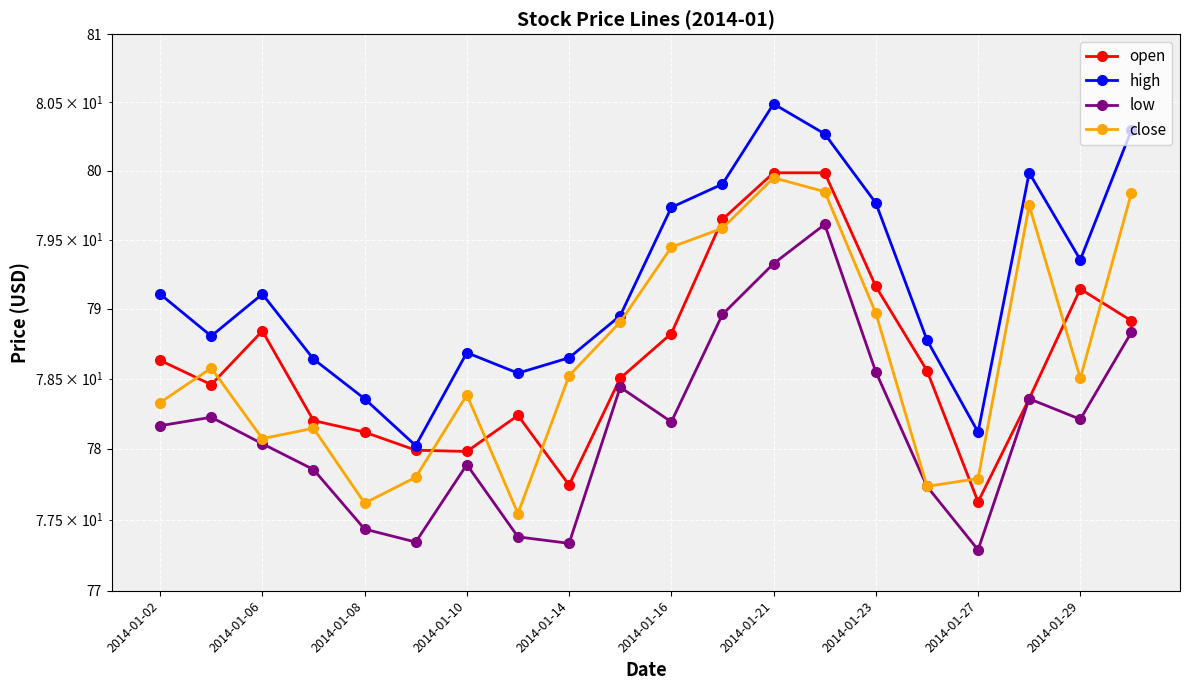

Reading left to right, list all the values displayed in this chart.

open: 78.6	78.5	78.8	78.2	78.1	78.0	78.0	78.2	77.7	78.5	78.8	79.6	80.0	80.0	79.2	78.6	77.6	78.4	79.1	78.9
high: 79.1	78.8	79.1	78.6	78.4	78.0	78.7	78.5	78.6	79.0	79.7	79.9	80.5	80.3	79.8	78.8	78.1	80.0	79.4	80.3
low: 78.2	78.2	78.0	77.9	77.4	77.3	77.9	77.4	77.3	78.4	78.2	79.0	79.3	79.6	78.5	77.7	77.3	78.4	78.2	78.8
close: 78.3	78.6	78.1	78.1	77.6	77.8	78.4	77.5	78.5	78.9	79.4	79.6	79.9	79.8	79.0	77.7	77.8	79.7	78.5	79.8